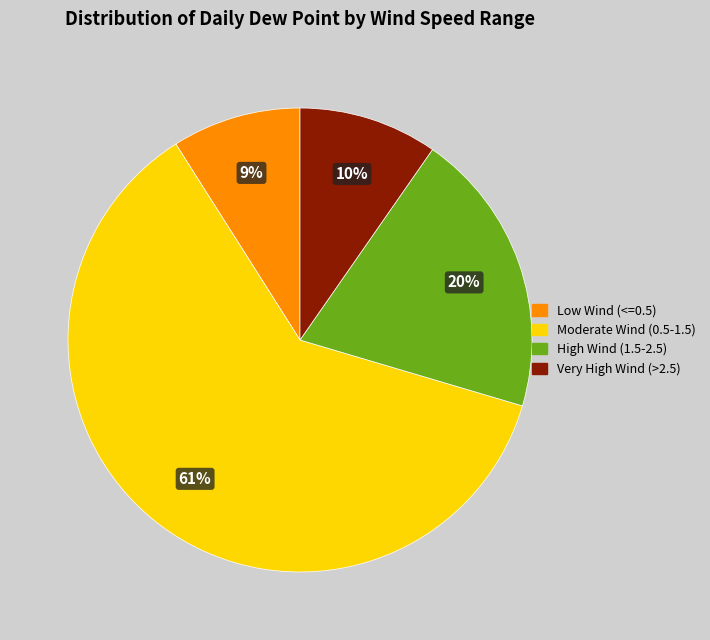

Which has a higher value, Very High Wind (>2.5) or Moderate Wind (0.5-1.5)?

Moderate Wind (0.5-1.5)